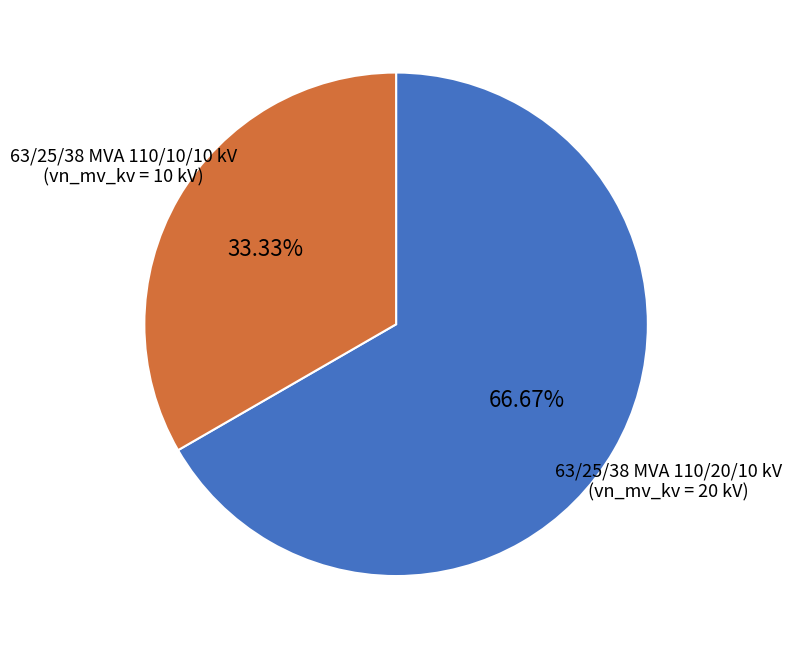

The 63/25/38 MVA 110/20/10 kV slice represents 67% of the pie. True or false?

True